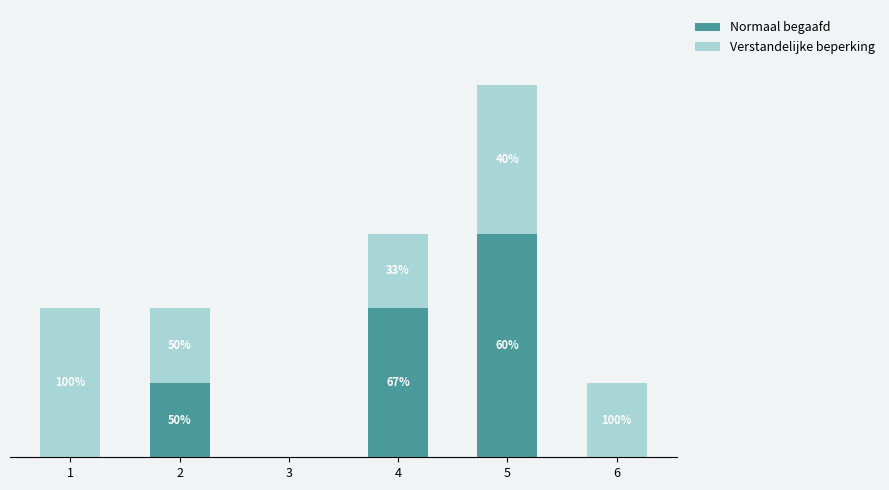

What are all the series names shown in the legend?

Normaal begaafd, Verstandelijke beperking